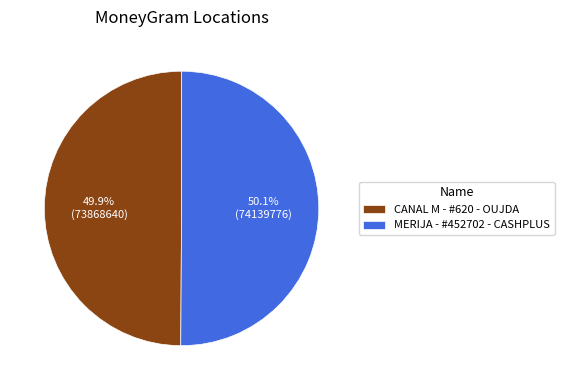

To the nearest percent, what is the average slice percentage?

50%